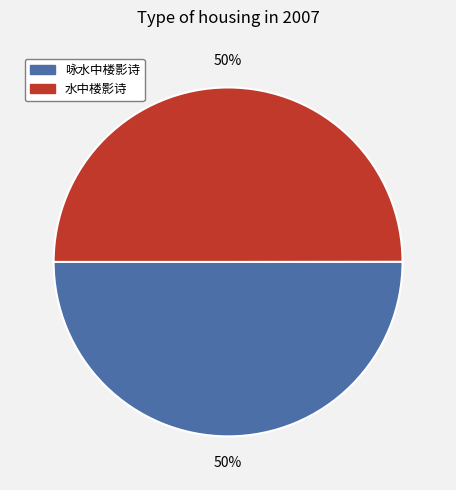

To the nearest percent, what portion does 水中楼影诗 represent?

50%